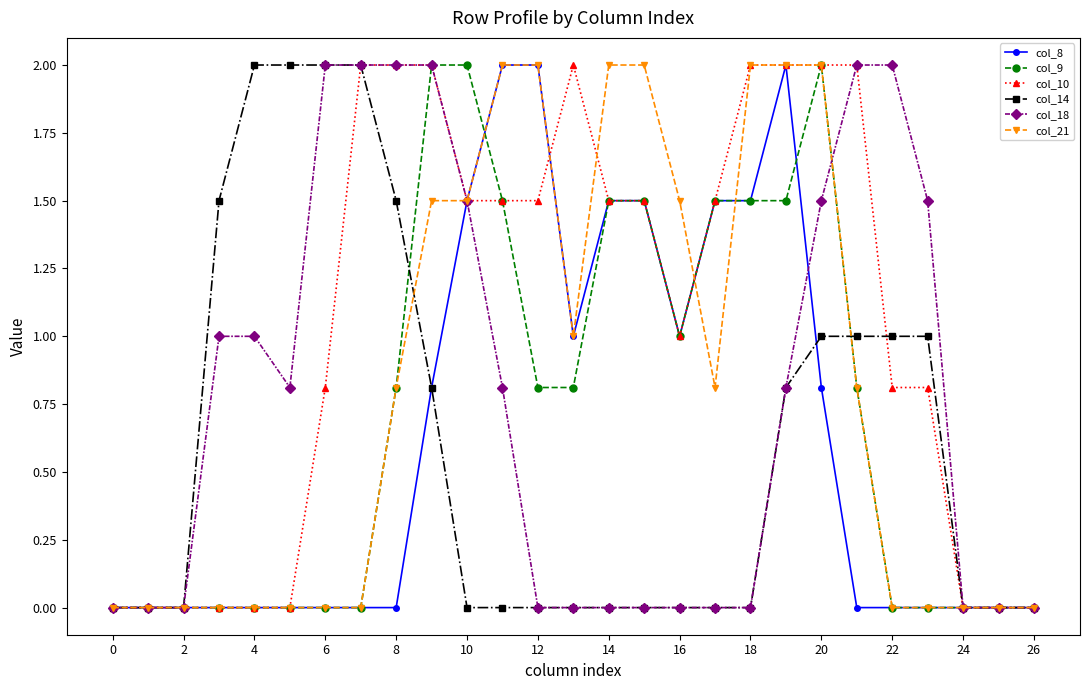

How many series are shown in this chart?

6